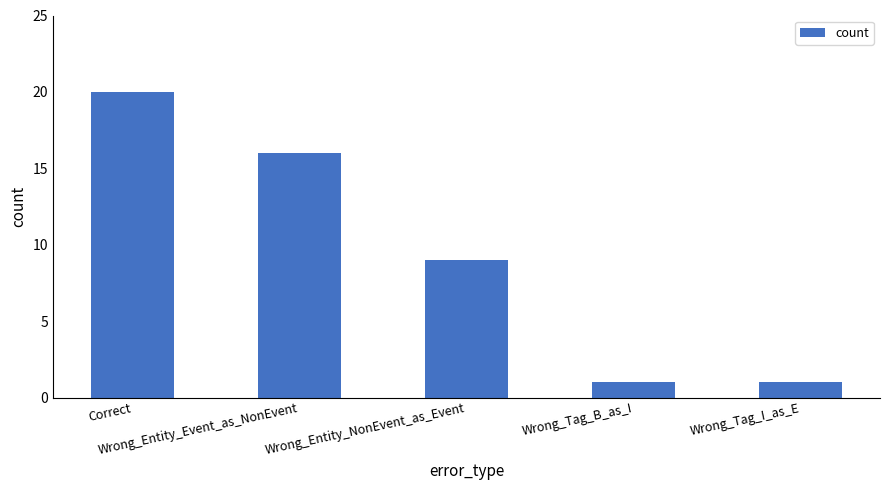

What is the maximum value shown in the chart?

20